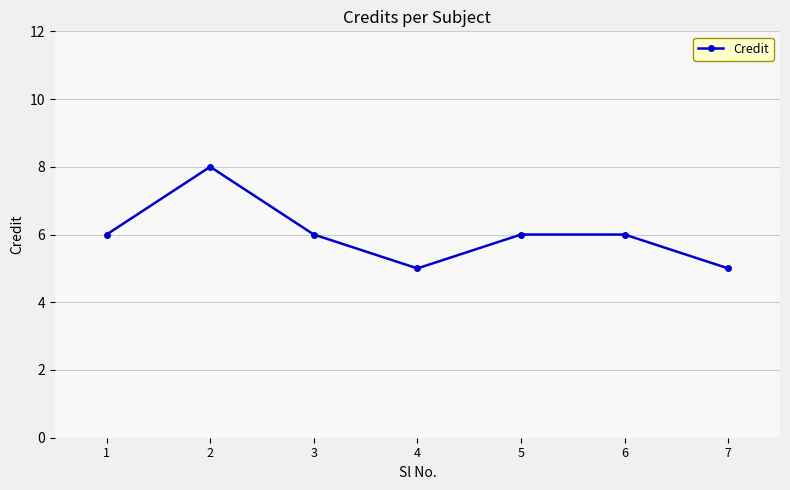

What is the value of the 1st point from the left?

6